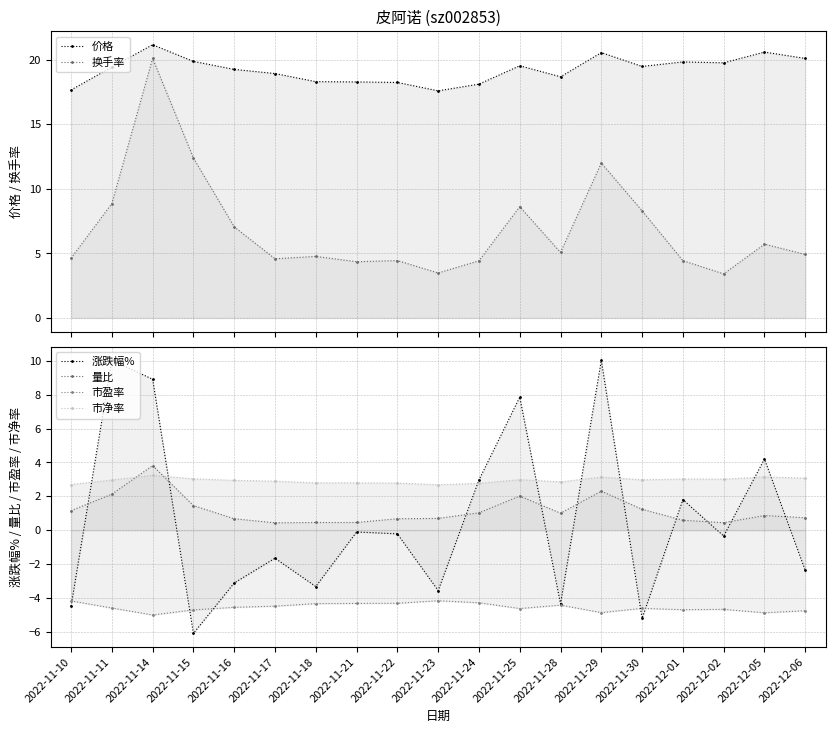

Rank the series at 2022-11-11 from lowest to highest value.

市盈率, 量比, 市净率, 换手率, 涨跌幅%, 价格